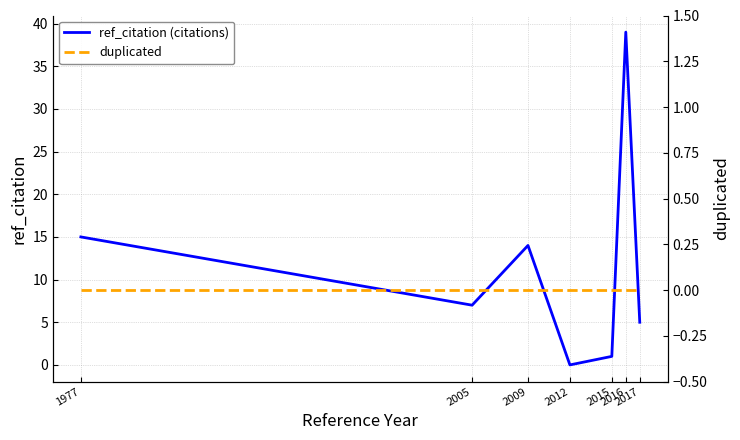

Between 2009 and 2017, which is larger?

2009